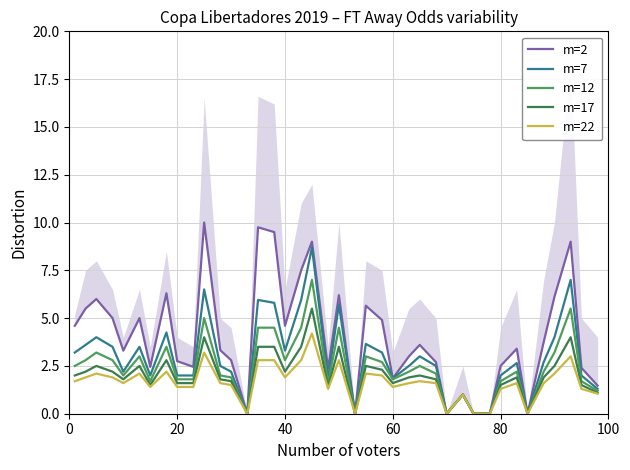

What is the maximum value for m=22?

4.2